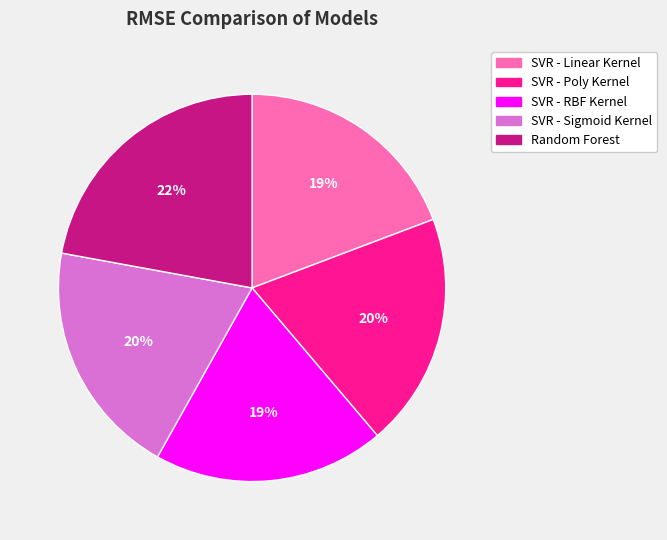

Which slice is the largest?

Random Forest